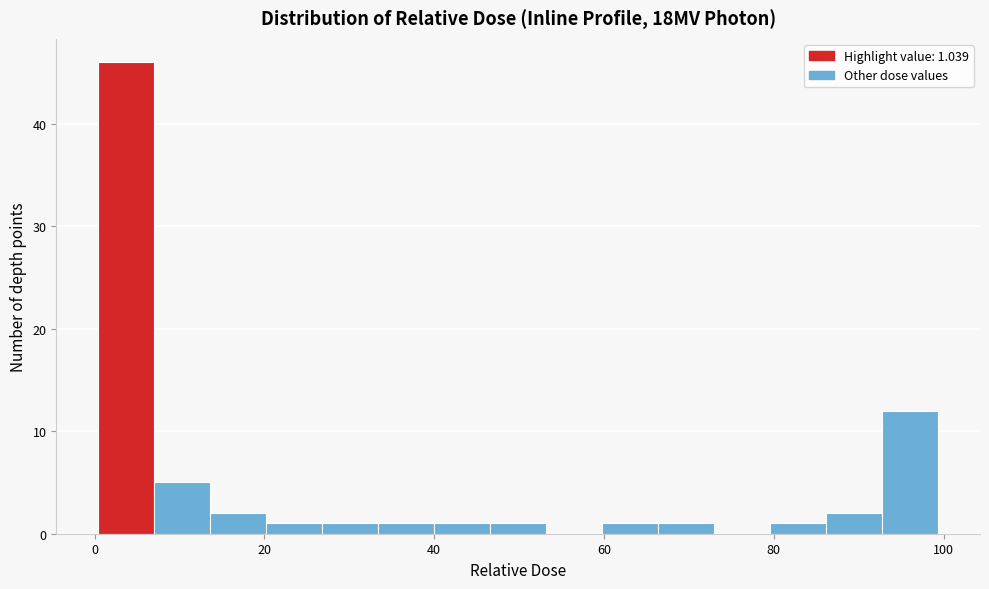

Read against the x-axis, roughly where is the centre of the tallest bar?

4